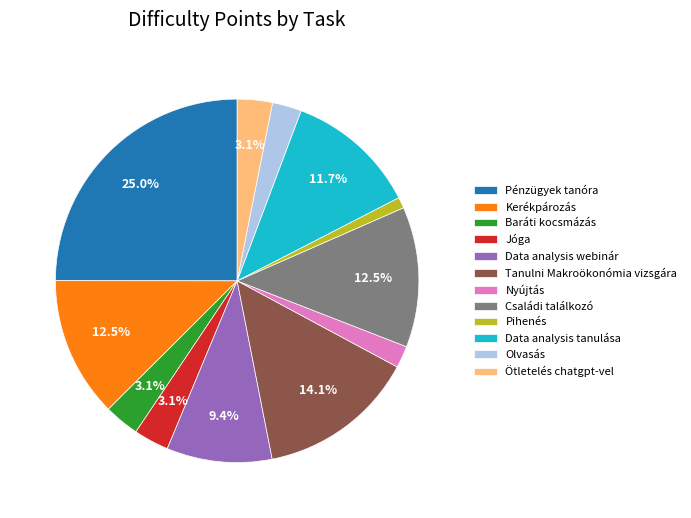

Combined, what portion of the pie is Családi találkozó and Data analysis tanulása?

24.2%